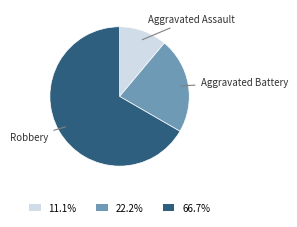

Rank the categories by value from lowest to highest.

Aggravated Assault, Aggravated Battery, Robbery